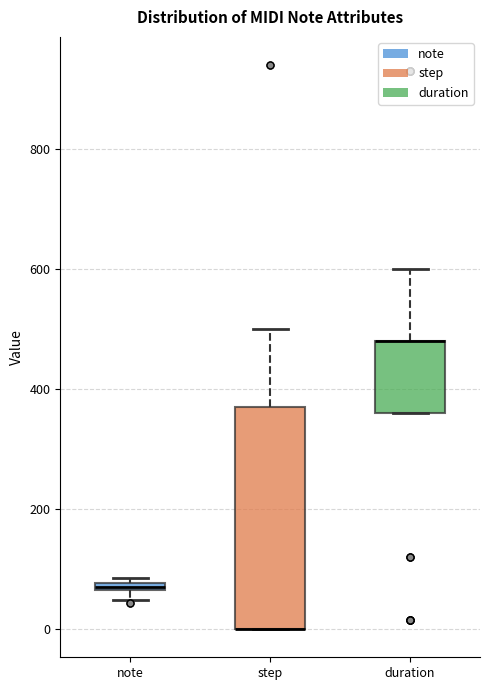

Which box is the tallest, from its lower edge to its upper edge?

step